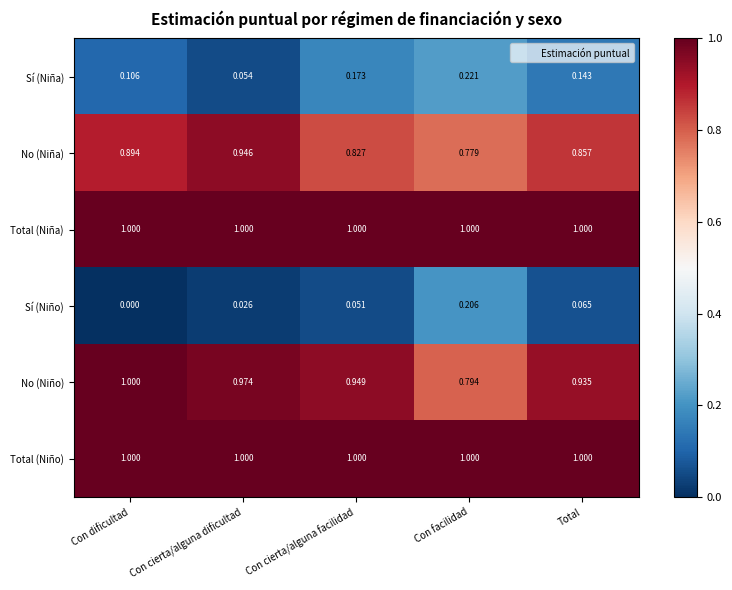

At which label is No (Niña) closest to 0?

Con facilidad